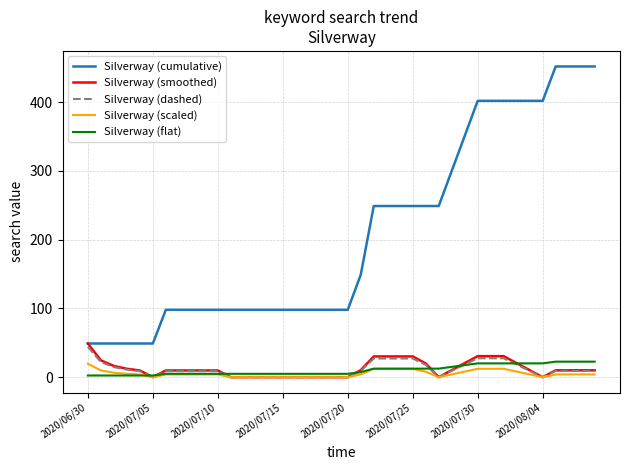

What are all the series names shown in the legend?

Silverway (cumulative), Silverway (smoothed), Silverway (dashed), Silverway (scaled), Silverway (flat)